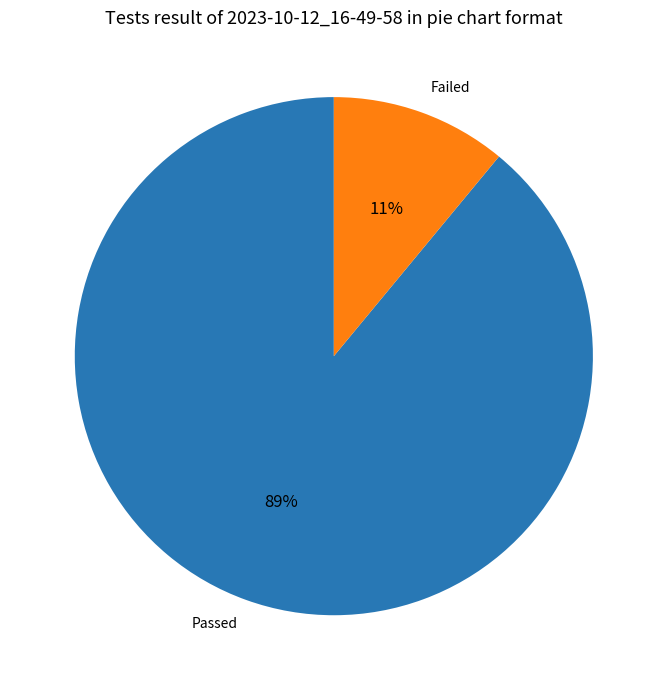

To the nearest percent, what is the average slice percentage?

50%